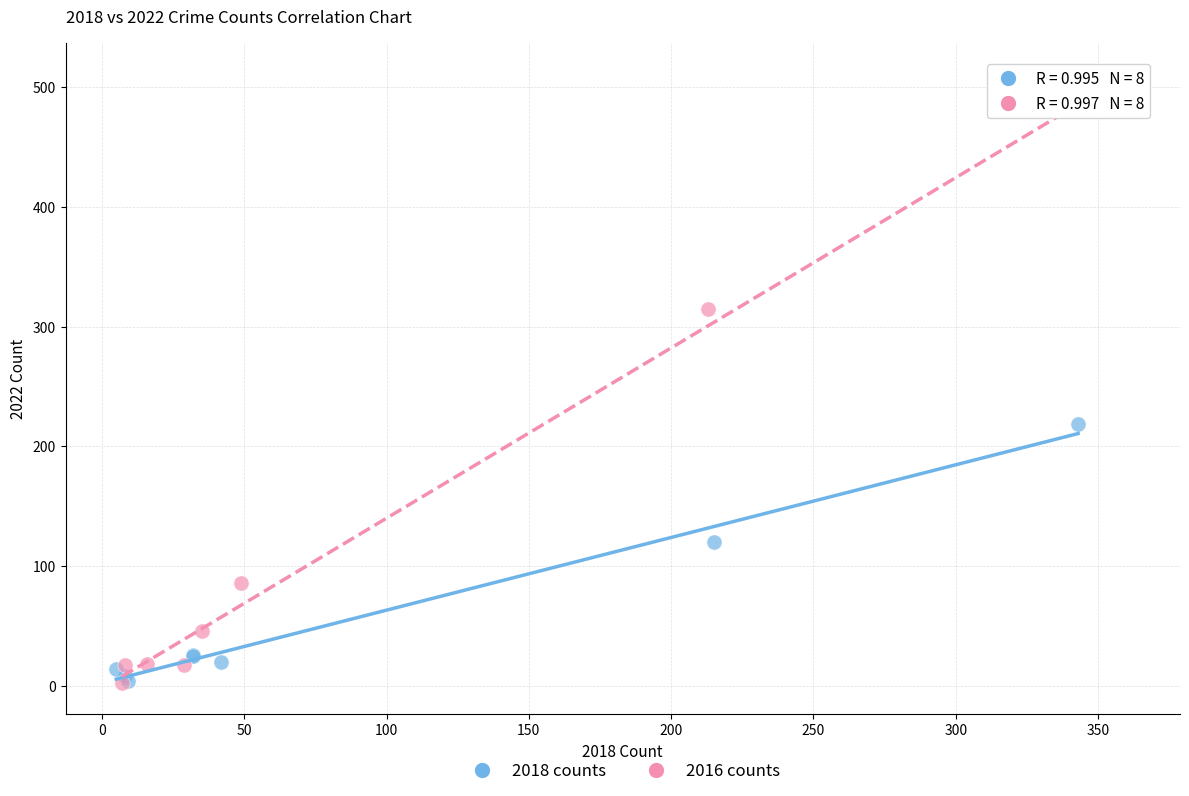

What are all the series names shown in the legend?

2018 counts, 2016 counts